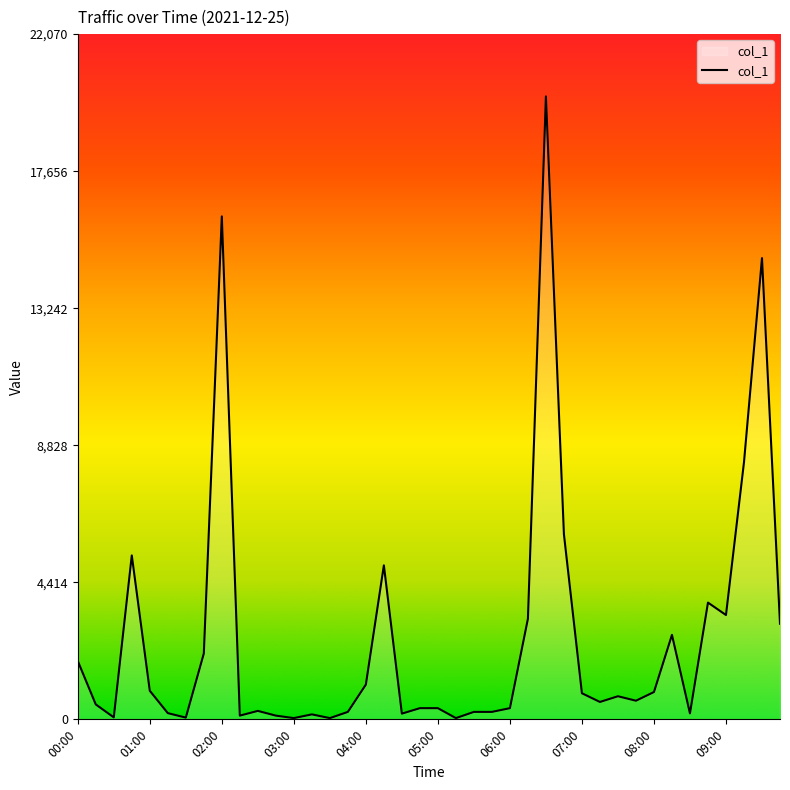

What is the greatest value displayed?

20064